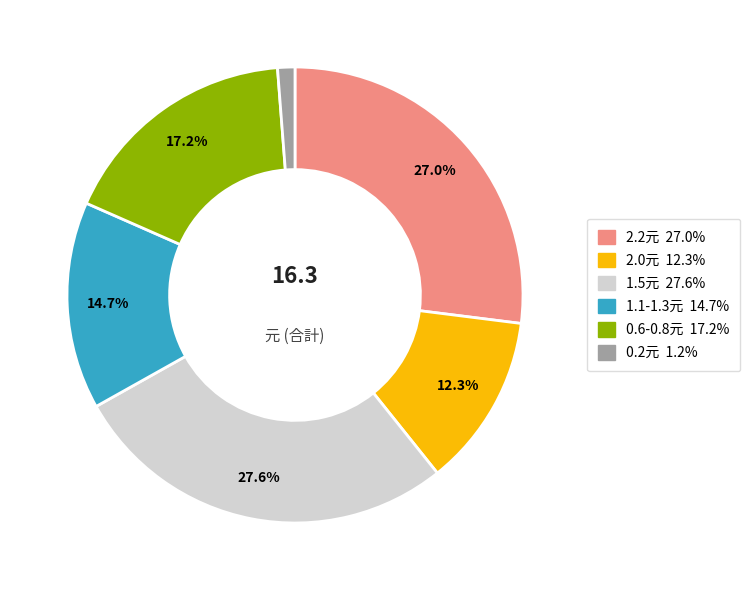

Is there any slice that represents more than half of the pie?

No